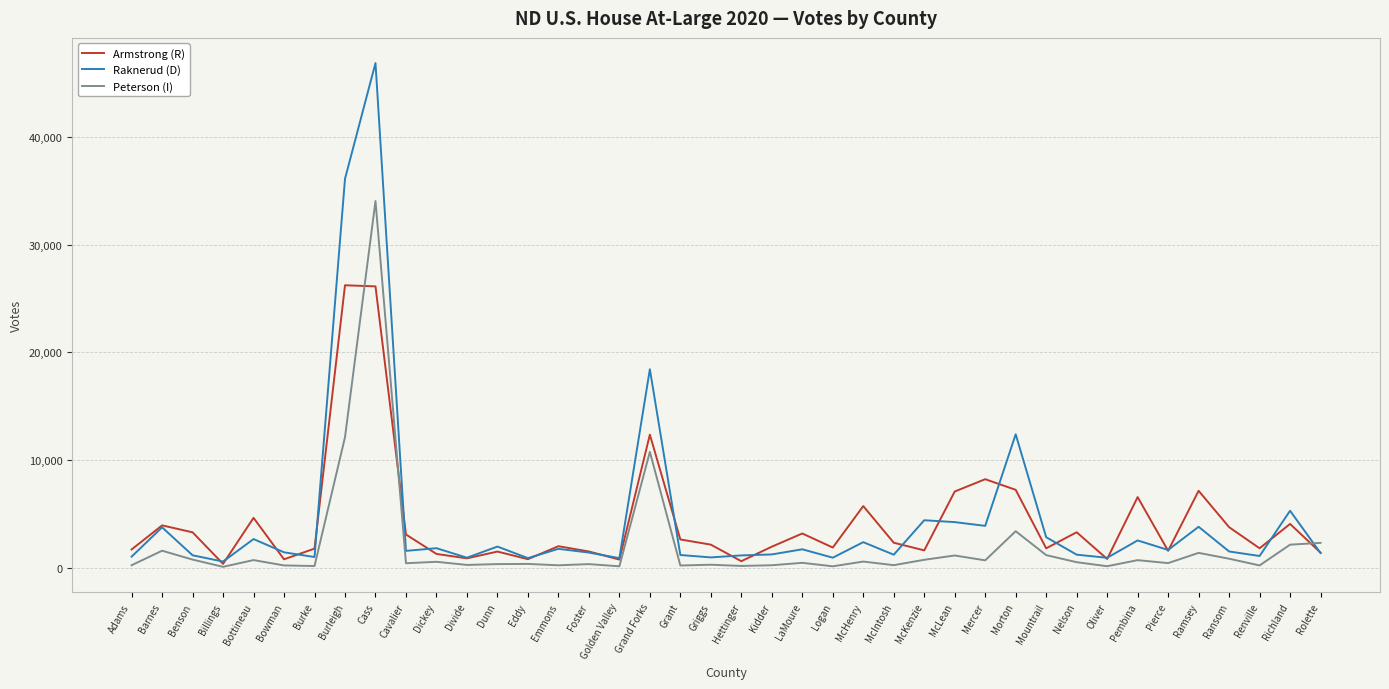

Is it true that Raknerud (D) equals 6665 at Grand Forks?

False